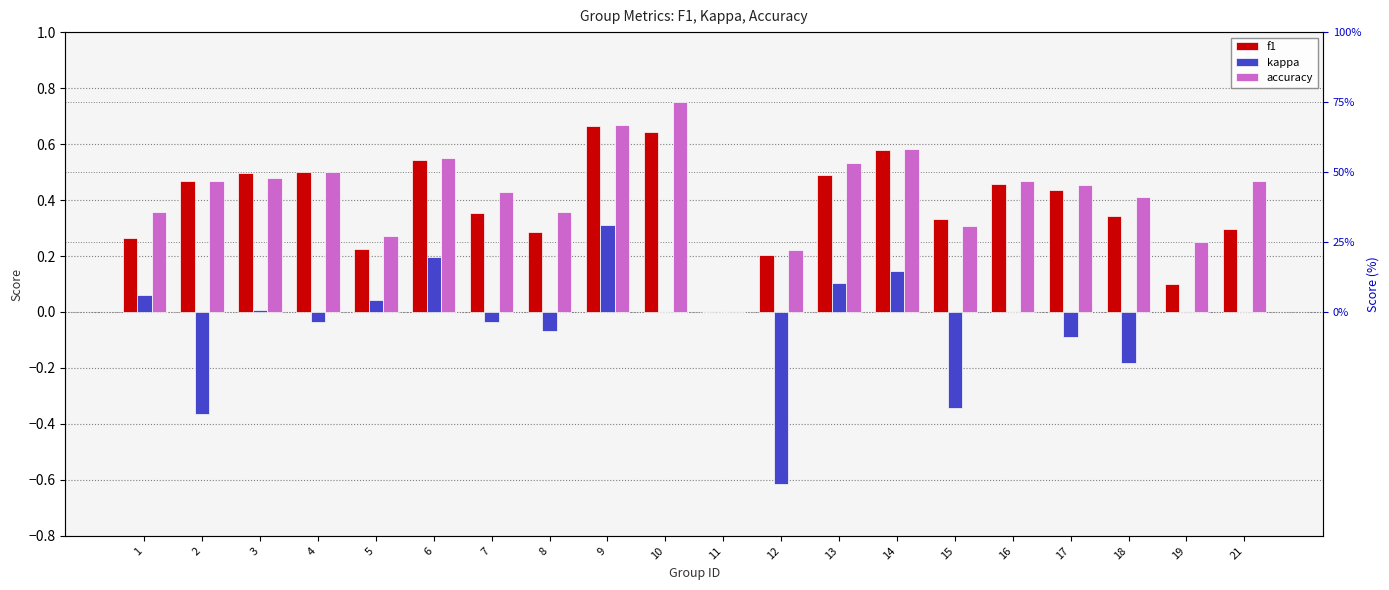

What is the sum of the f1 values at 18 and 9?

1.0